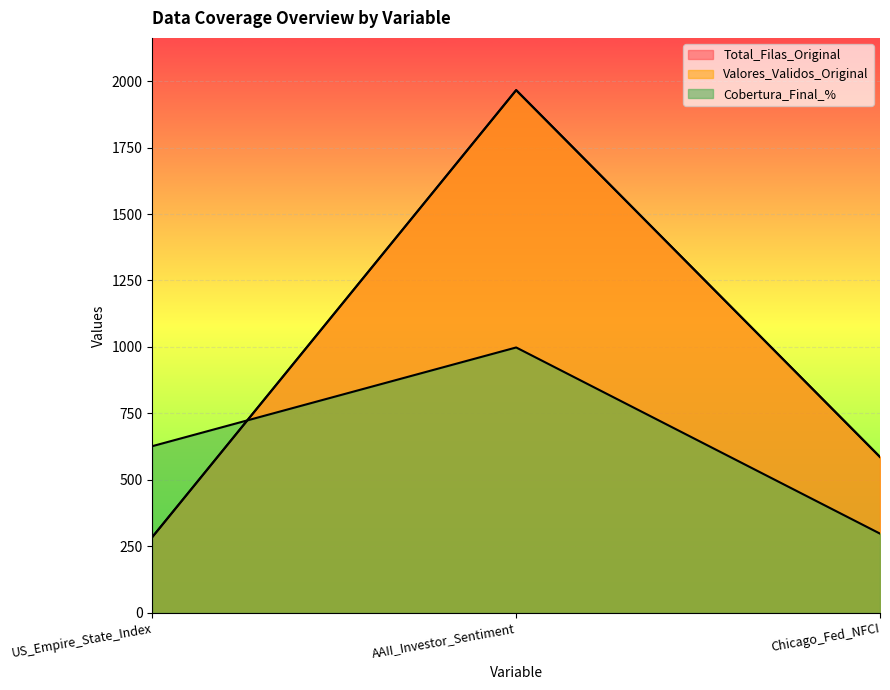

Reading left to right, extract all data points from this chart.

Total_Filas_Original: 285.0	1966.0	586.0
Valores_Validos_Original: 285.0	1966.0	586.0
Cobertura_Final_%: 626.7	998.0	297.7